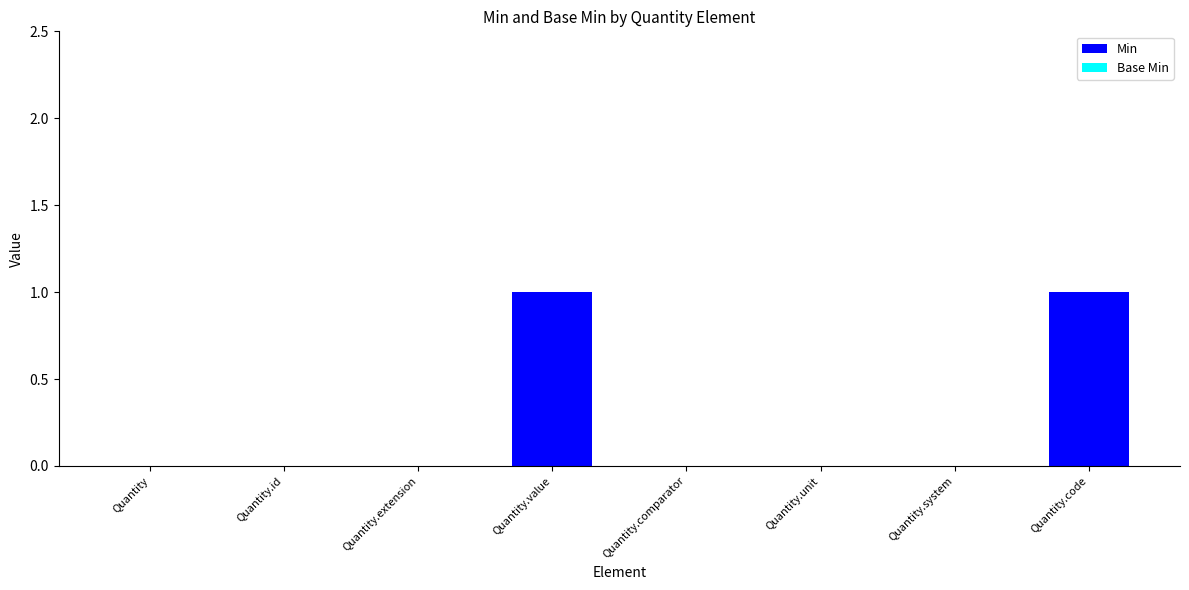

Between Quantity.extension and Quantity.code, which is larger?

Quantity.code